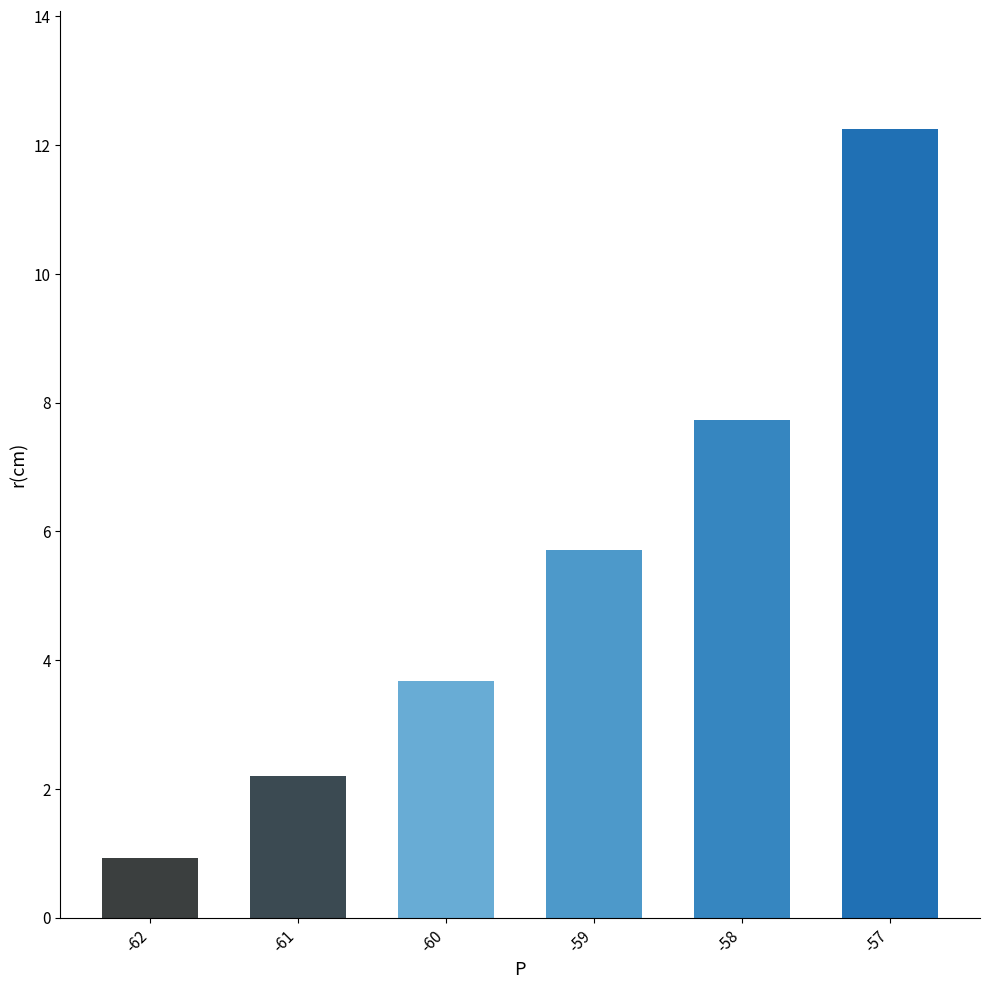

Does the chart contain any negative values?

No